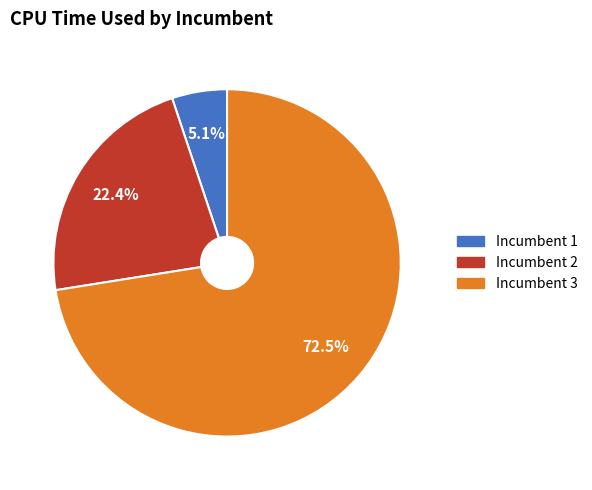

Which category accounts for the majority?

Incumbent 3